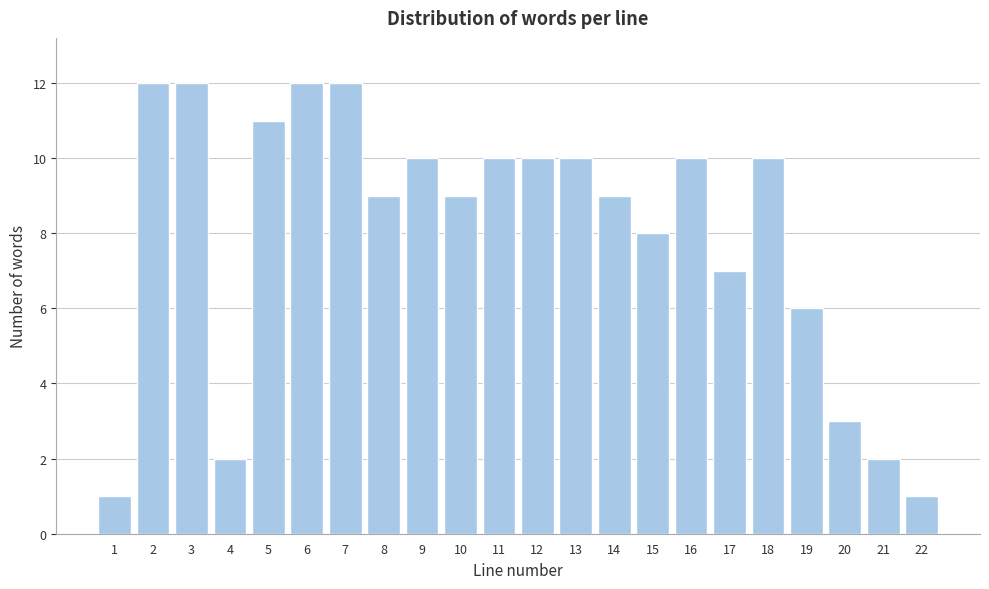

Reading right to left, what are all the values shown in this chart?

22=1	21=2	20=3	19=6	18=10	17=7	16=10	15=8	14=9	13=10	12=10	11=10	10=9	9=10	8=9	7=12	6=12	5=11	4=2	3=12	2=12	1=1